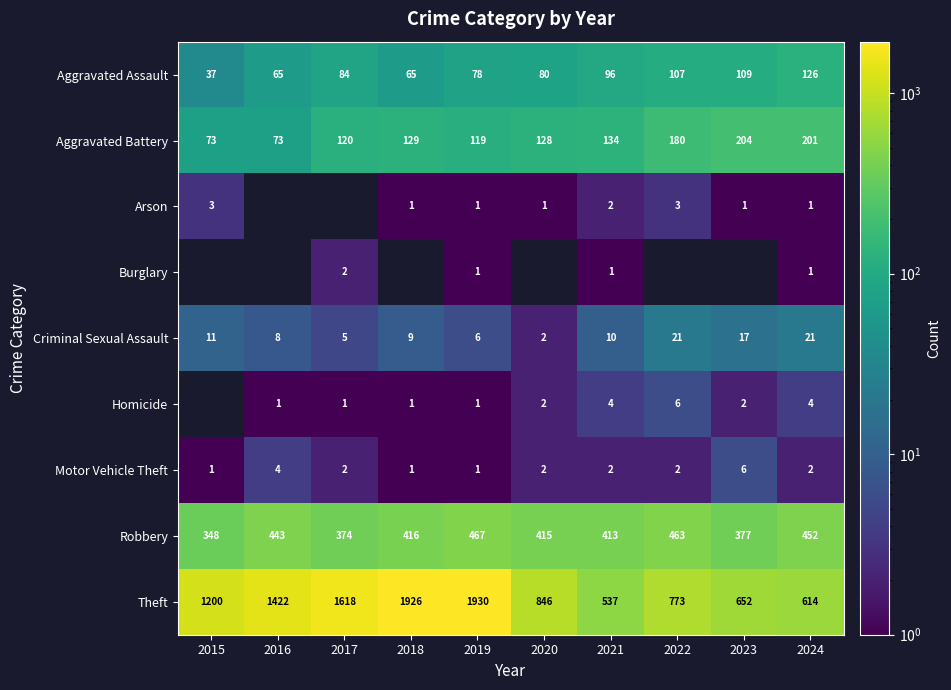

What is the difference between the highest and lowest values at 2019?

1929